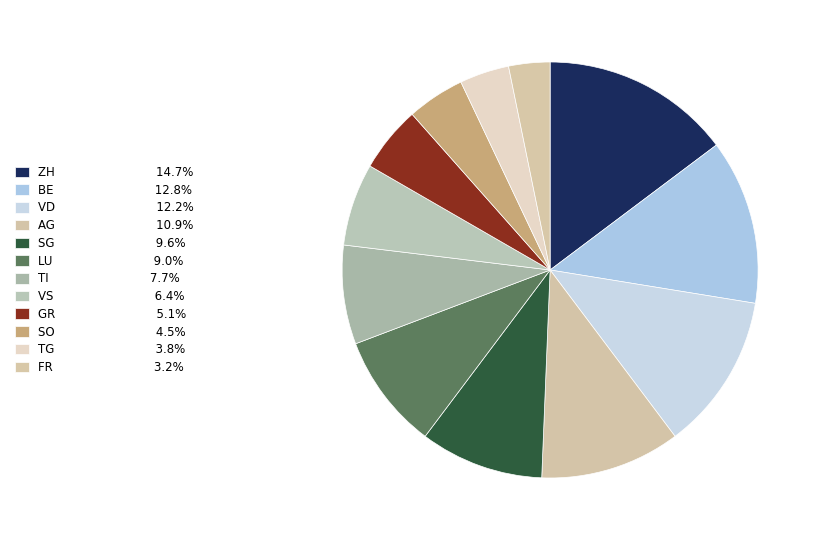

How many segments does this pie chart have?

12